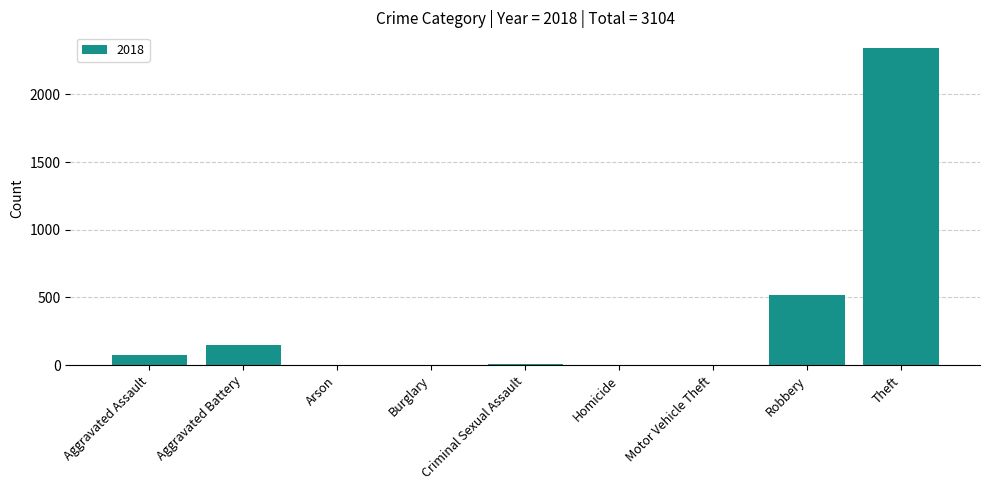

Which label corresponds to the largest value in the chart?

Theft